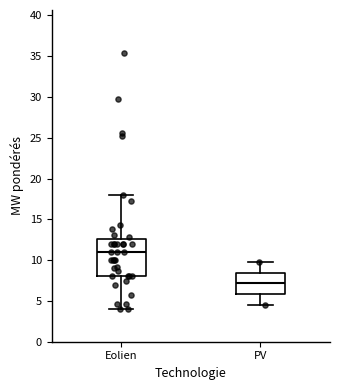

Where does the lower whisker of the box for Eolien end on the y-axis? The values are not printed on the chart, so give them approximately, as read against the axis.

4.0